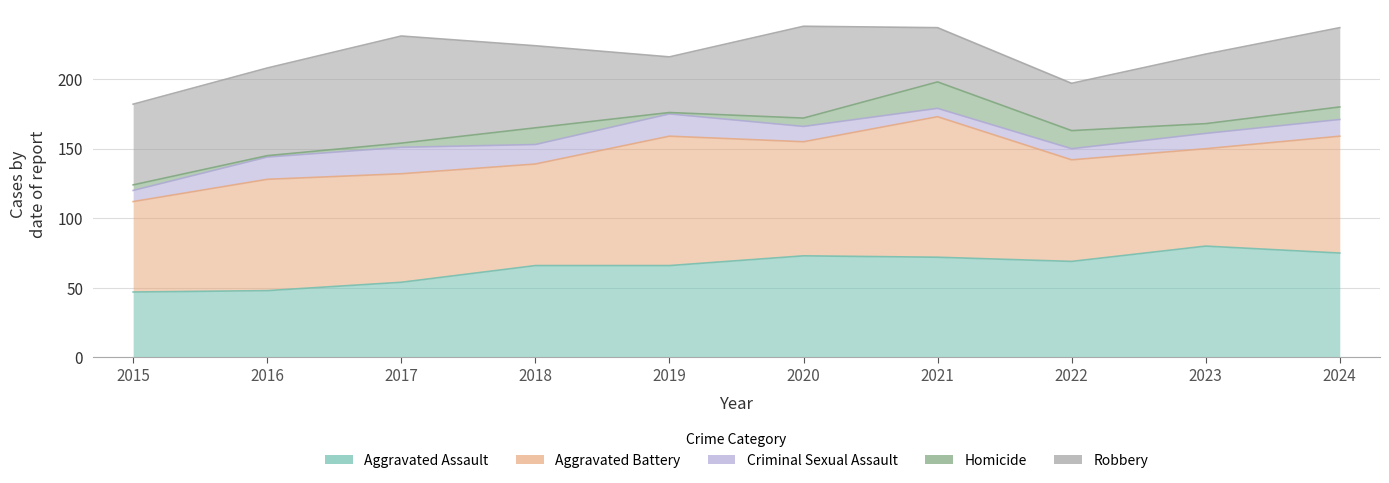

What are all the series names shown in the legend?

Aggravated Assault, Aggravated Battery, Criminal Sexual Assault, Homicide, Robbery